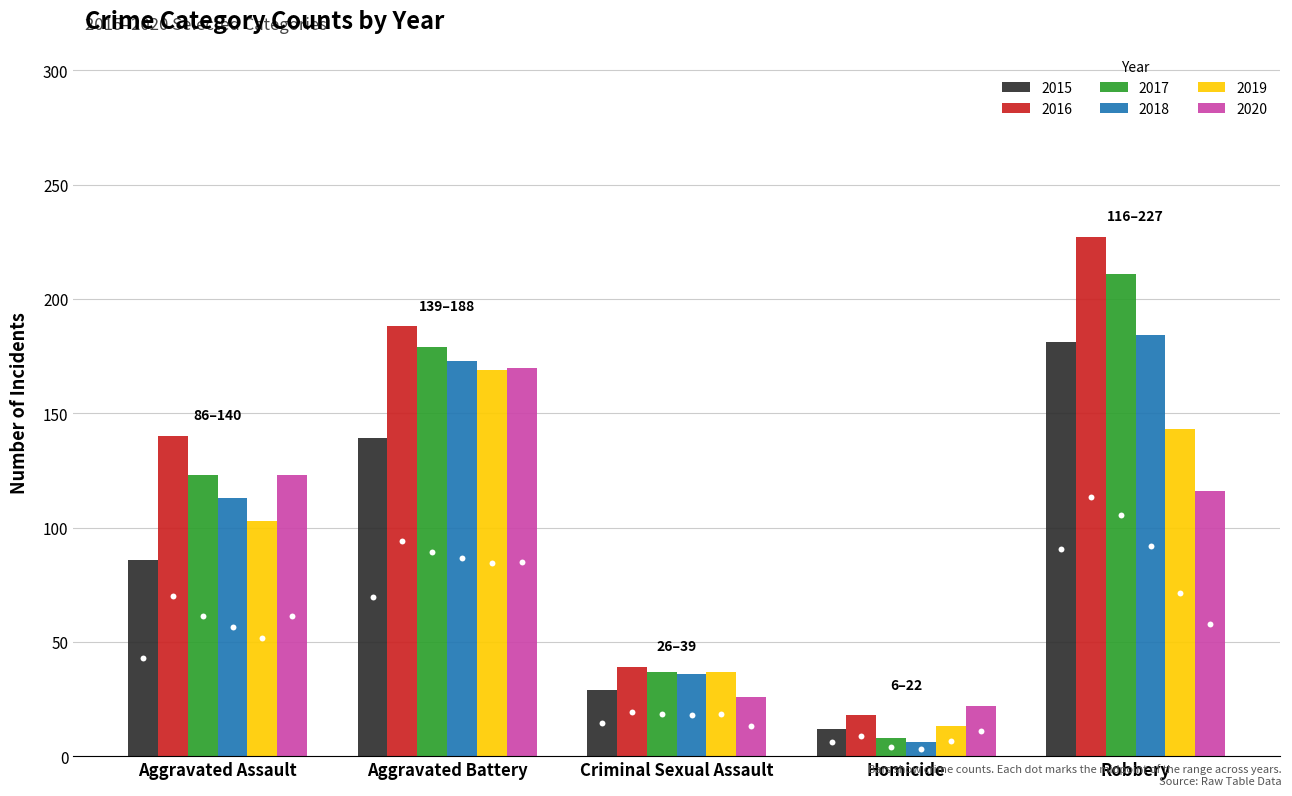

At how many categories does at least one series exceed 217?

1